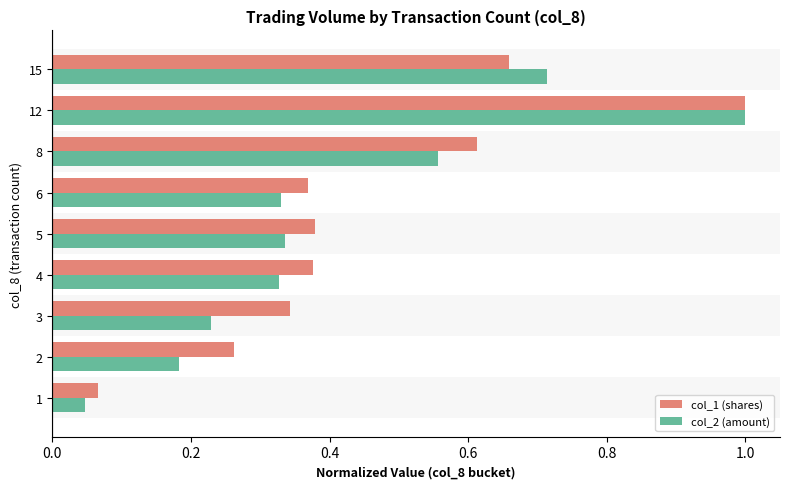

At which category is the sum across all series the highest?

12